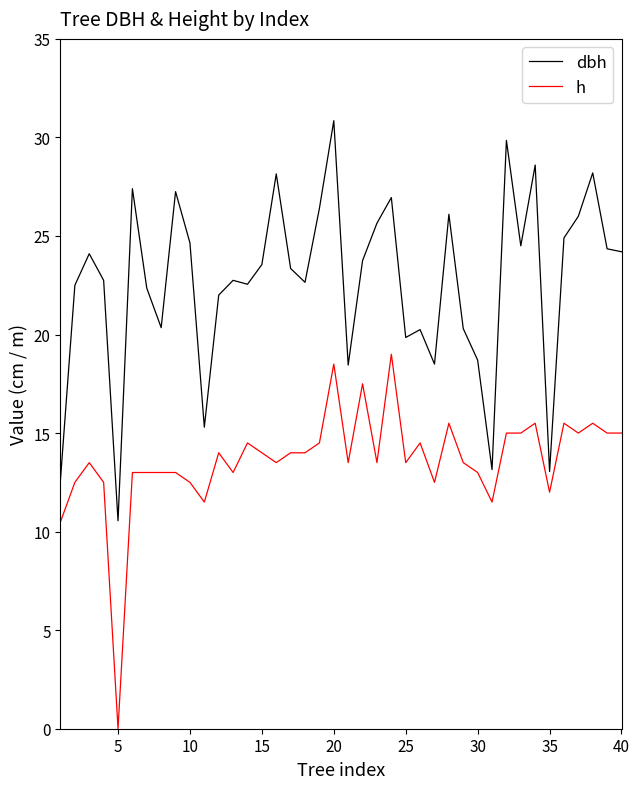

What is the minimum value for dbh?

10.6